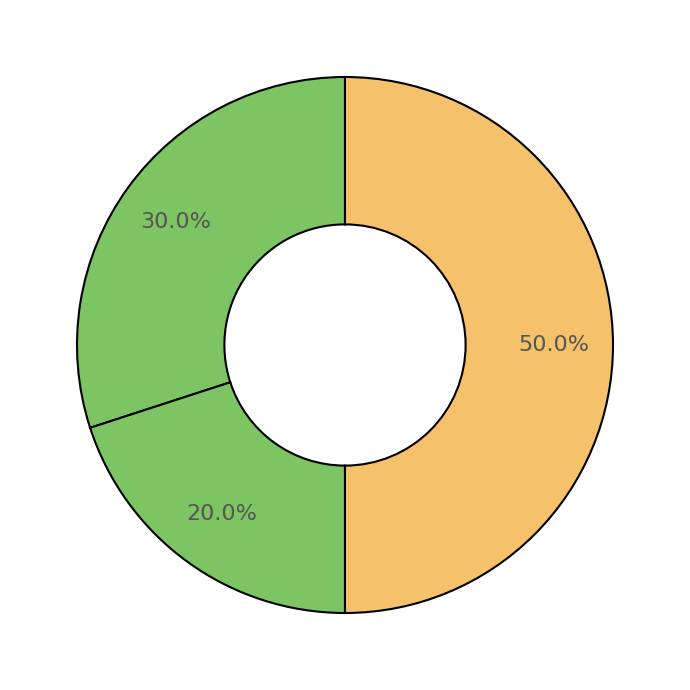

How many segments does this pie chart have?

3